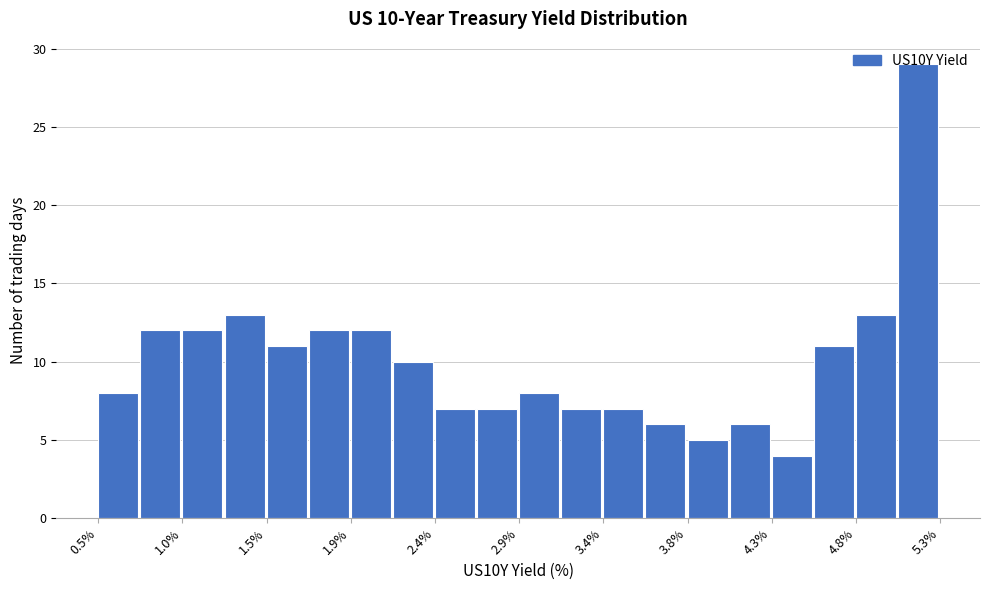

Which range on the x-axis has the tallest bar?

5.00 to 5.25